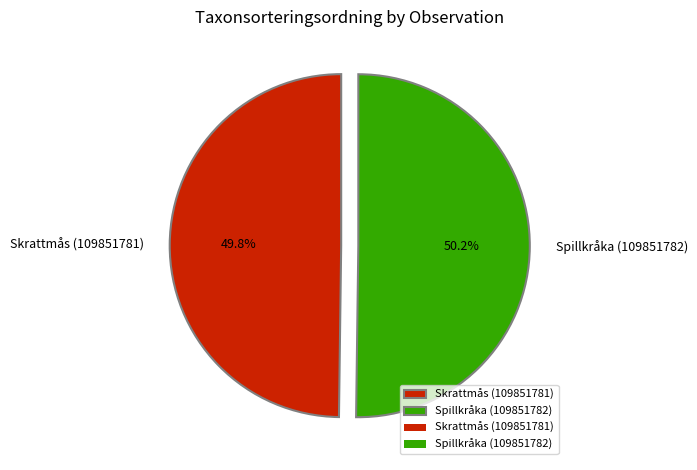

Is there any slice that represents more than half of the pie?

Yes